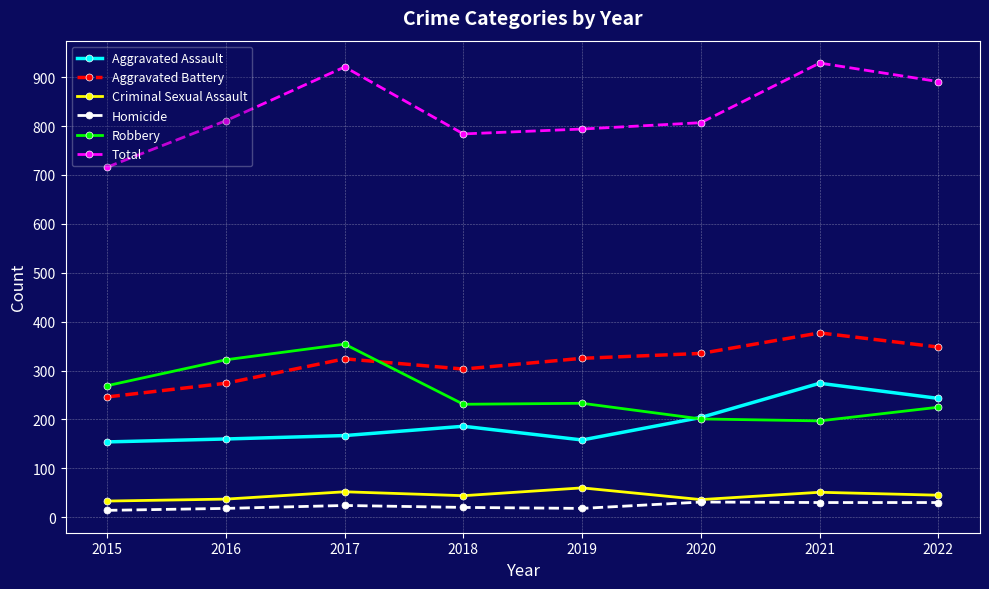

True or false: Robbery and Homicide cross at least once.

False